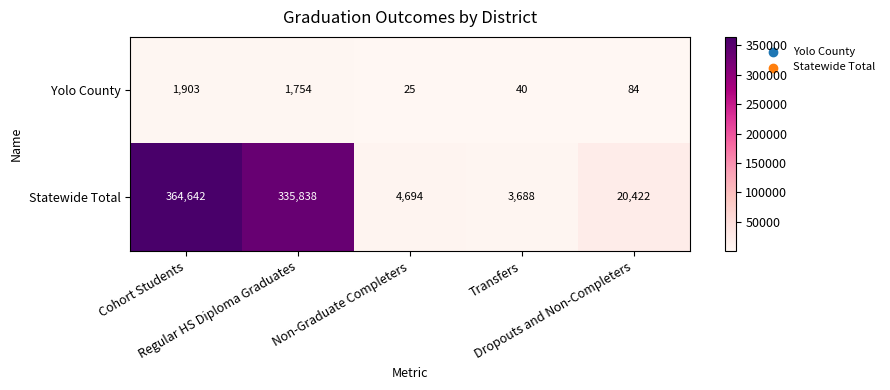

Which series has the largest range (max minus min)?

Statewide Total